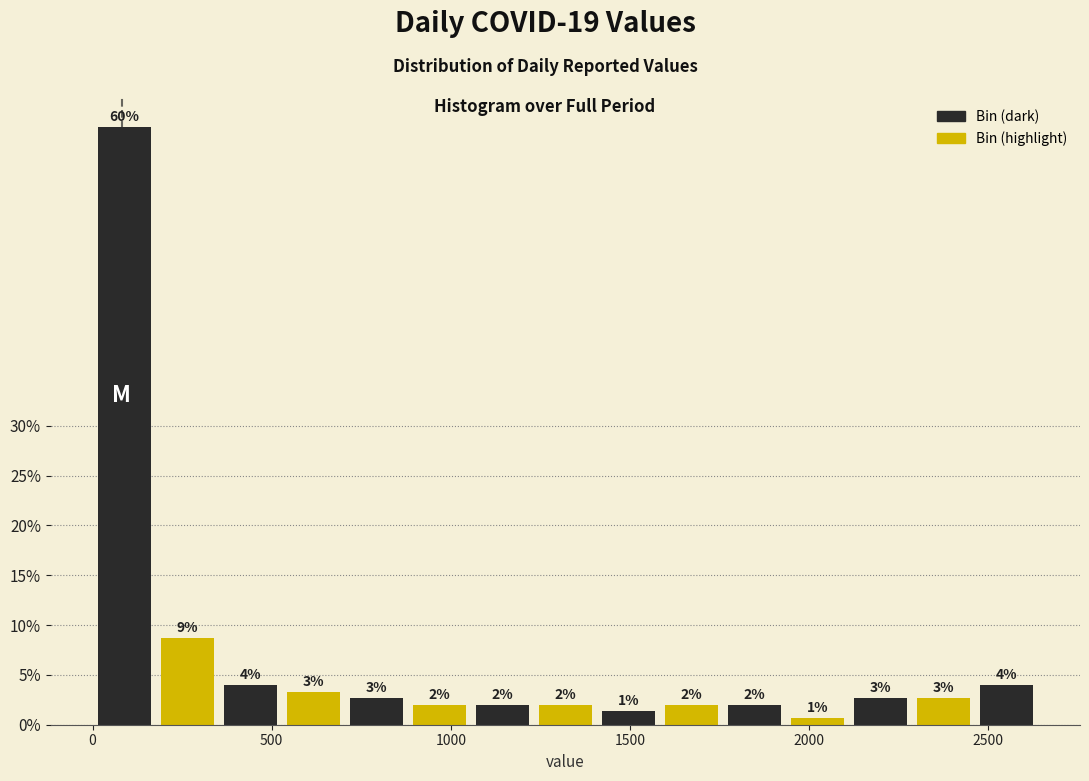

Read against the x-axis, roughly where is the centre of the tallest bar?

100